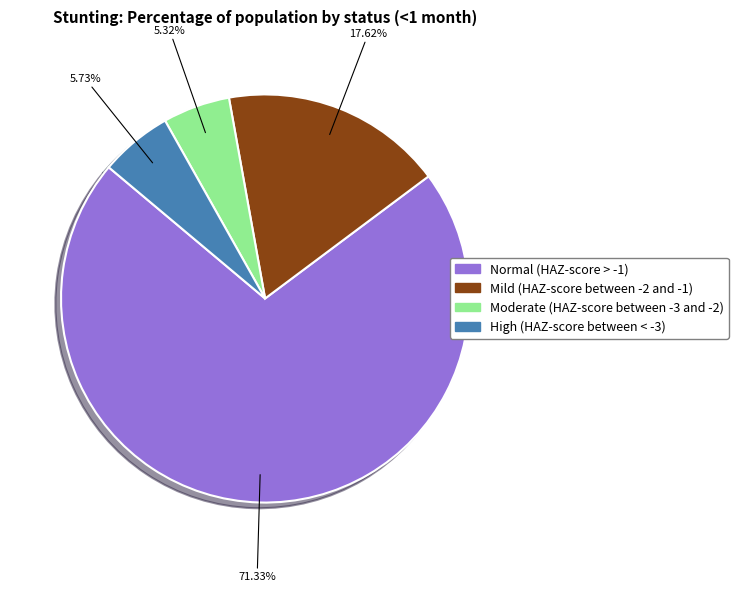

To the nearest percent, what percentage of the pie is Mild (HAZ-score between -2 and -1)?

18%